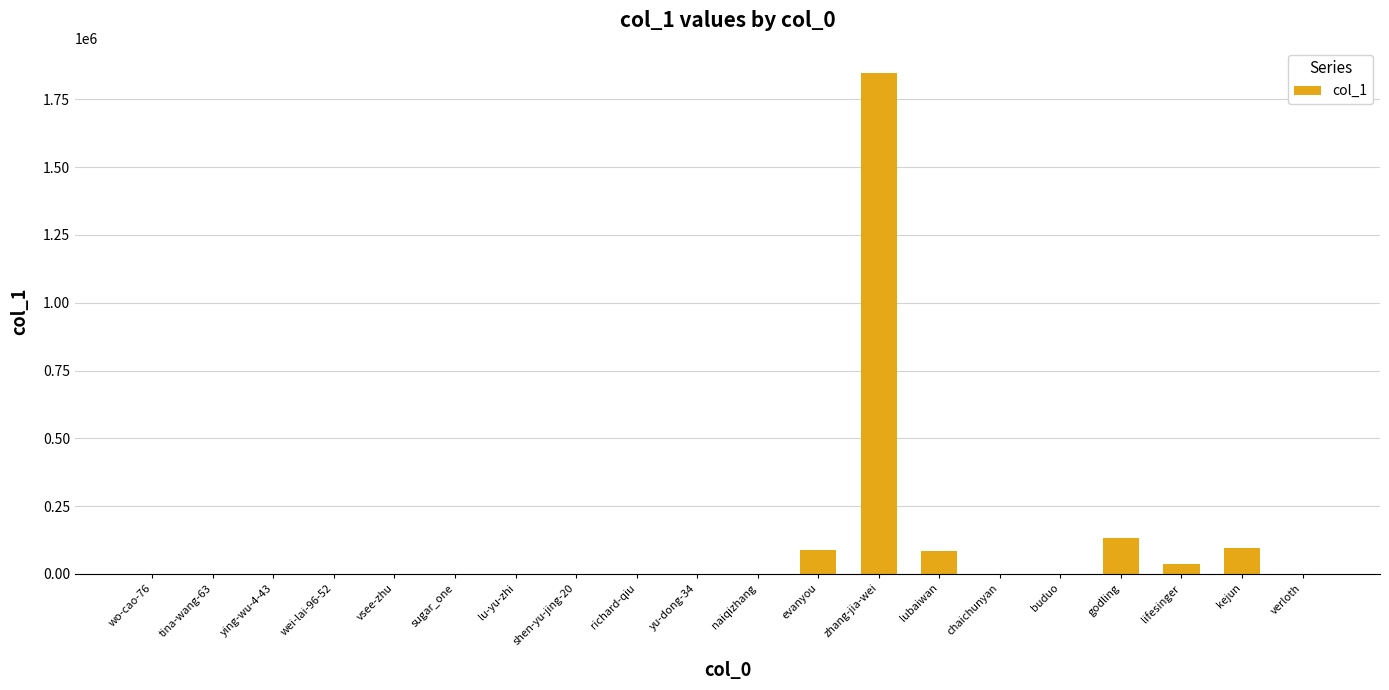

What is the sum of the values at yu-dong-34 and lubaiwan?

84657